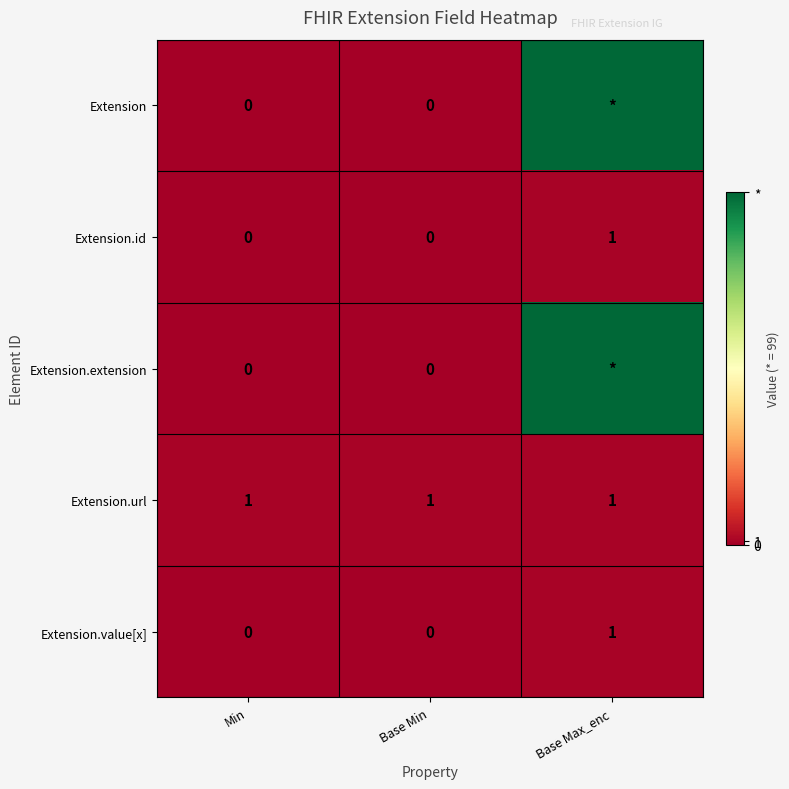

The value of Extension.value[x] at Base Max_enc is 2. True or false?

False